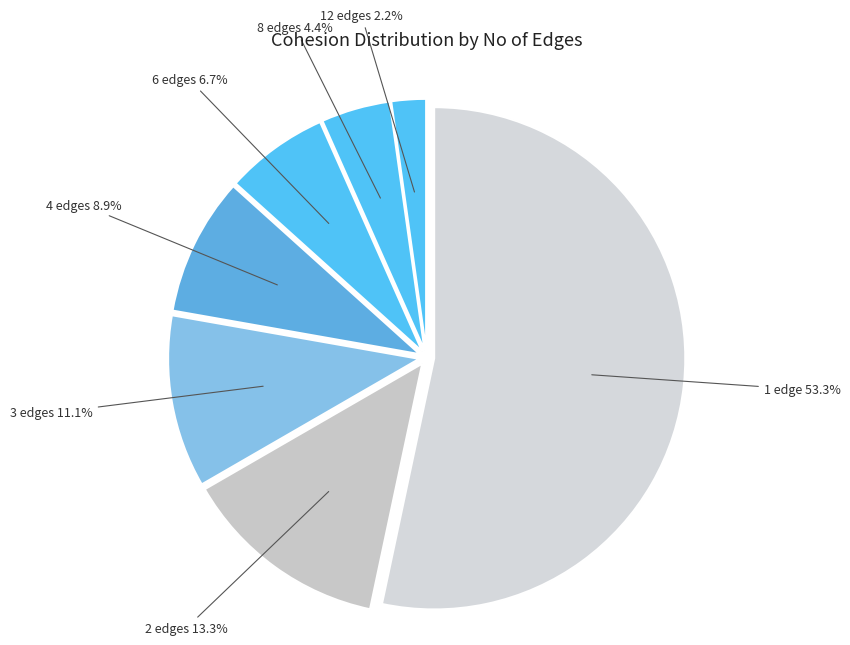

How many slices are in this pie chart?

7